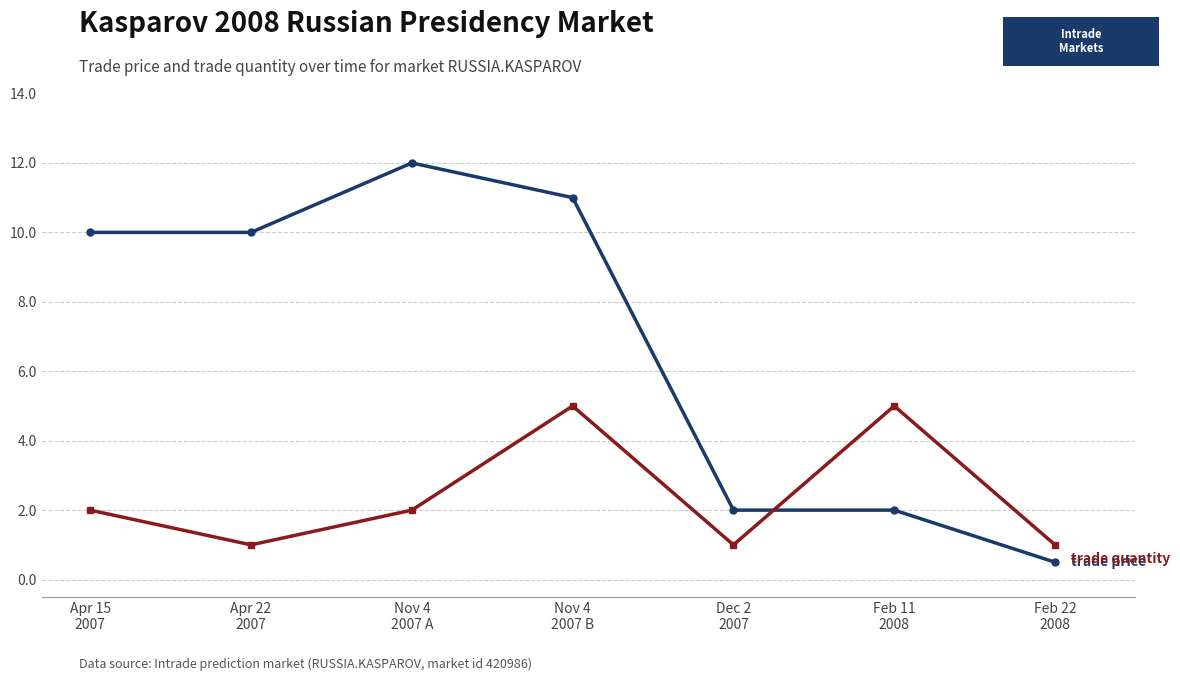

What is the minimum value shown in the chart?

0.5